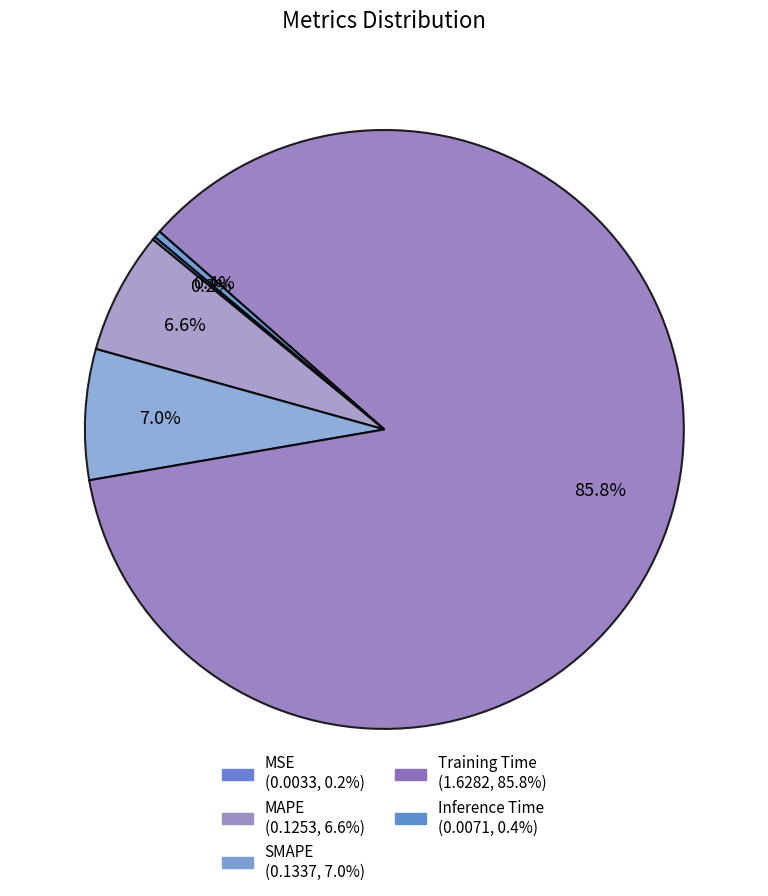

Count the number of slices in the pie.

5